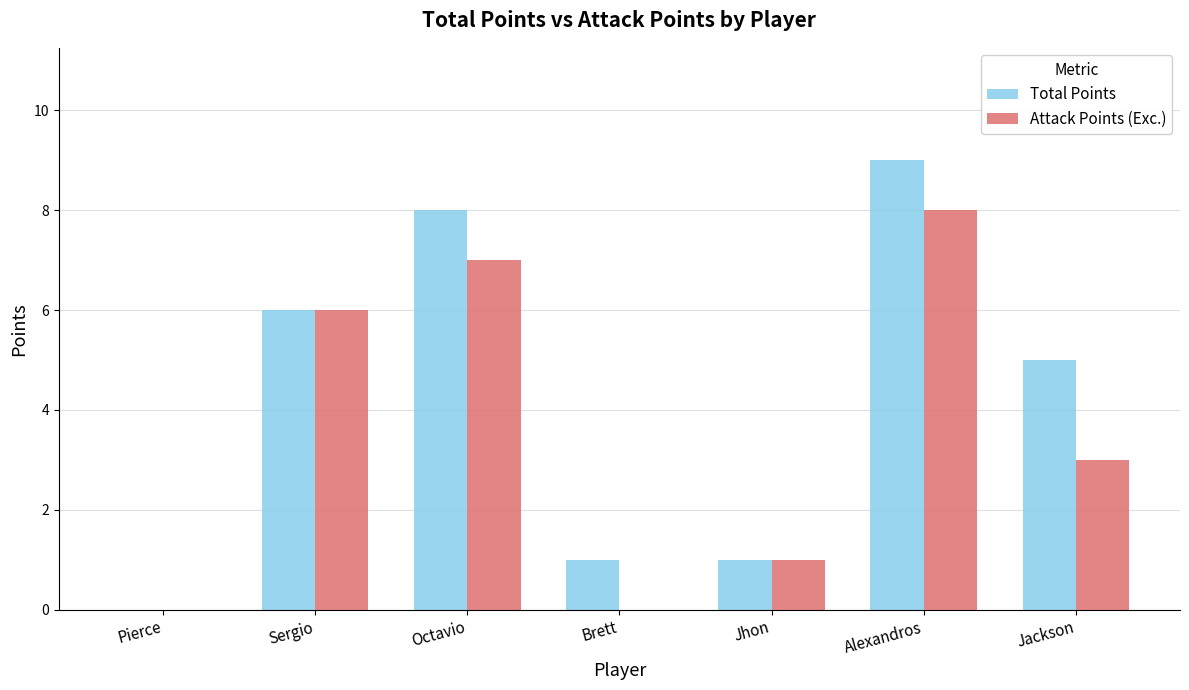

What is the highest value of the Total Points series?

9